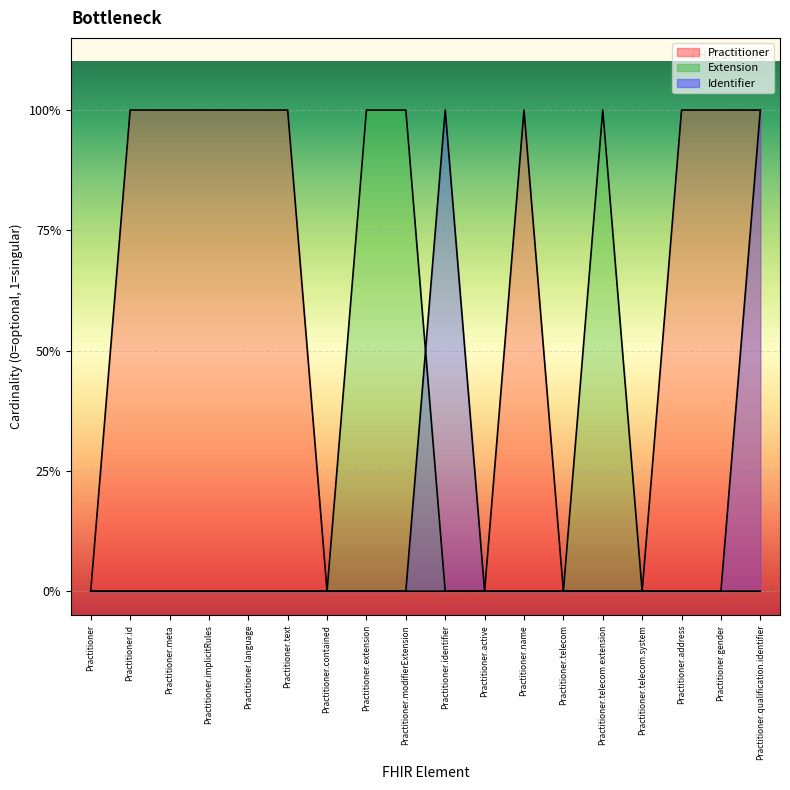

In Identifier, how many points are higher than both neighbors (excluding endpoints)?

1